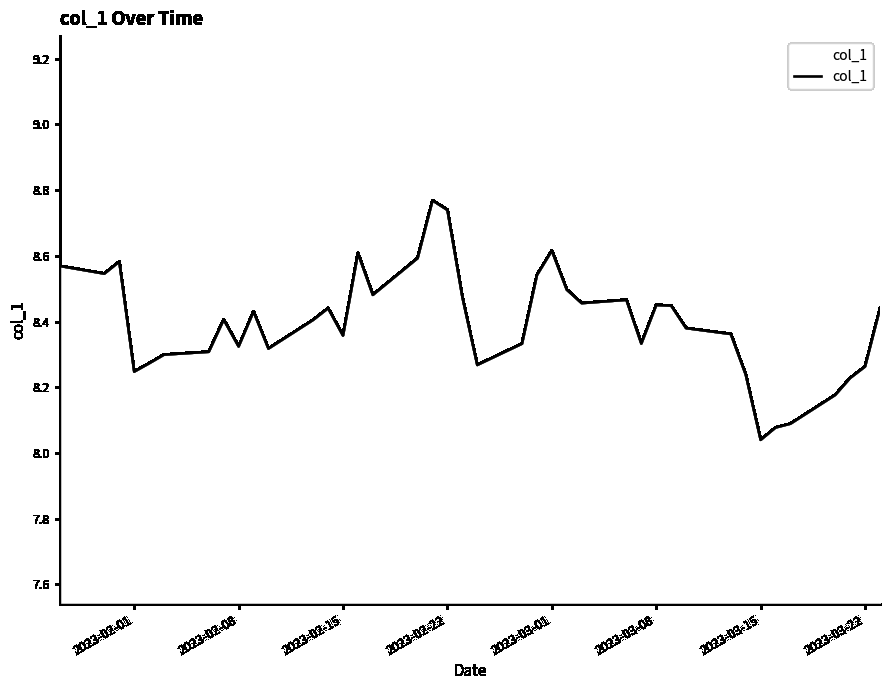

Is this an area chart (filled region under the line)?

Yes